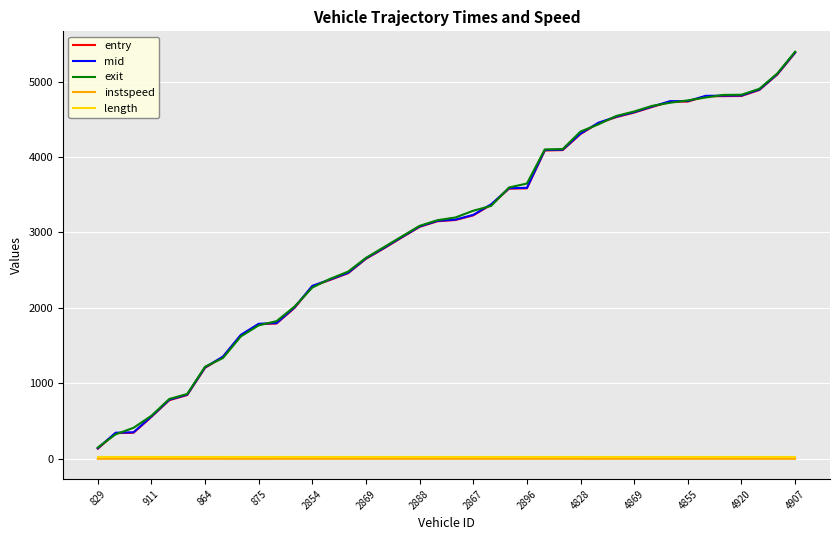

True or false: exit and length cross at least once.

False